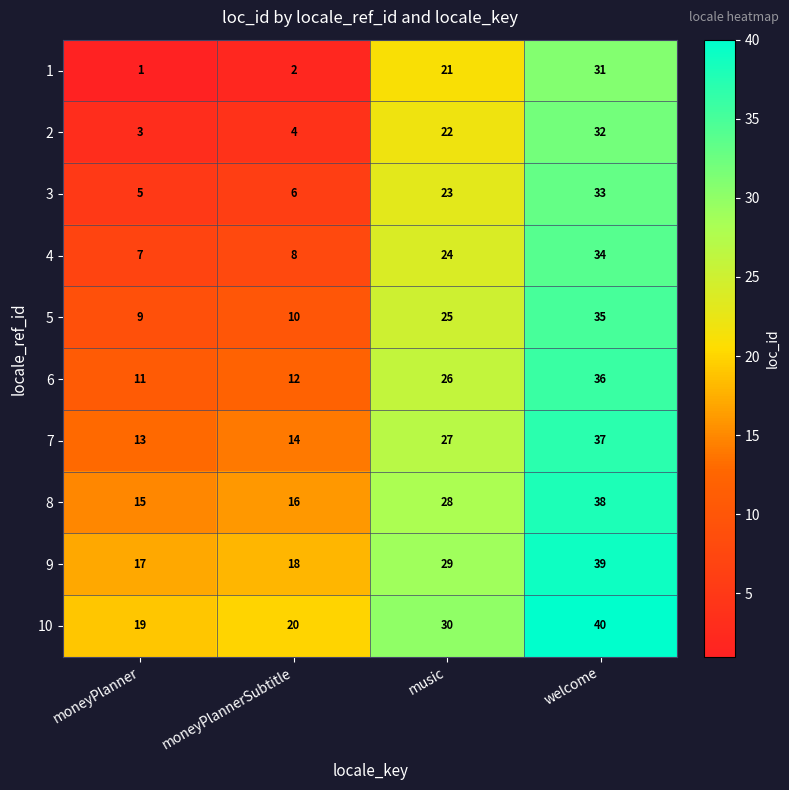

The value of 7 at music is 27. True or false?

True